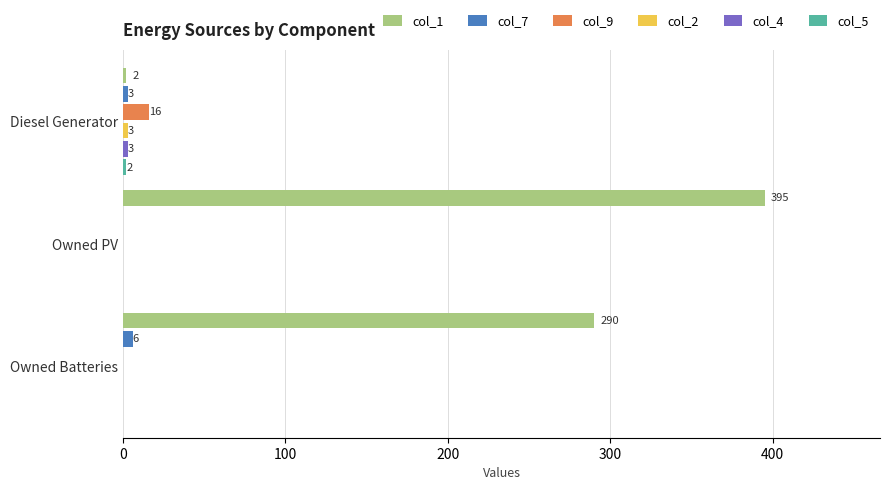

Between Owned PV and Owned Batteries, which series saw the biggest shift?

col_1